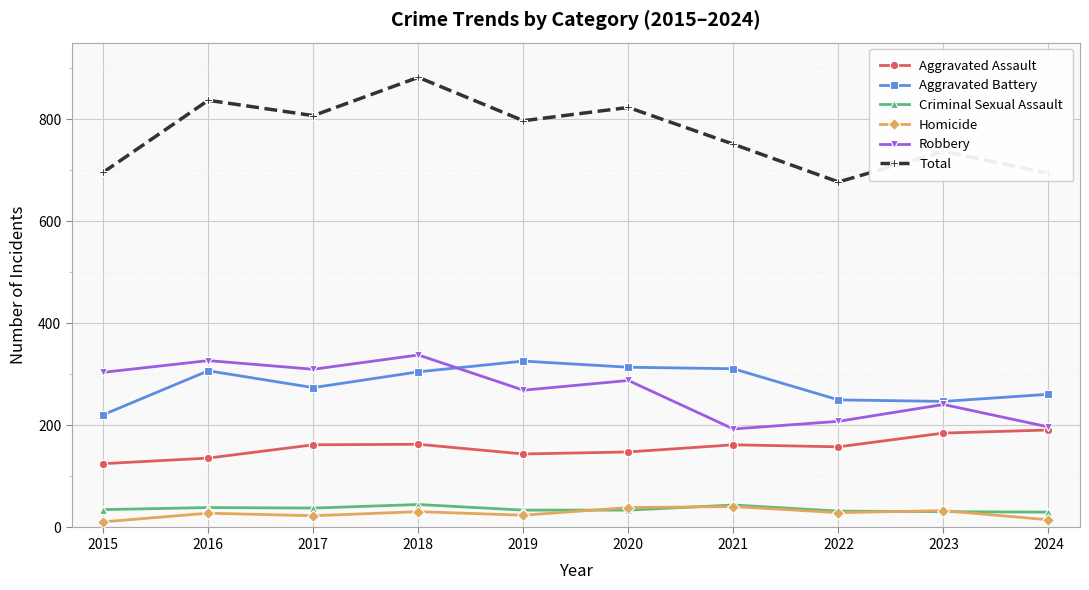

True or false: Homicide and Aggravated Battery cross at least once.

False